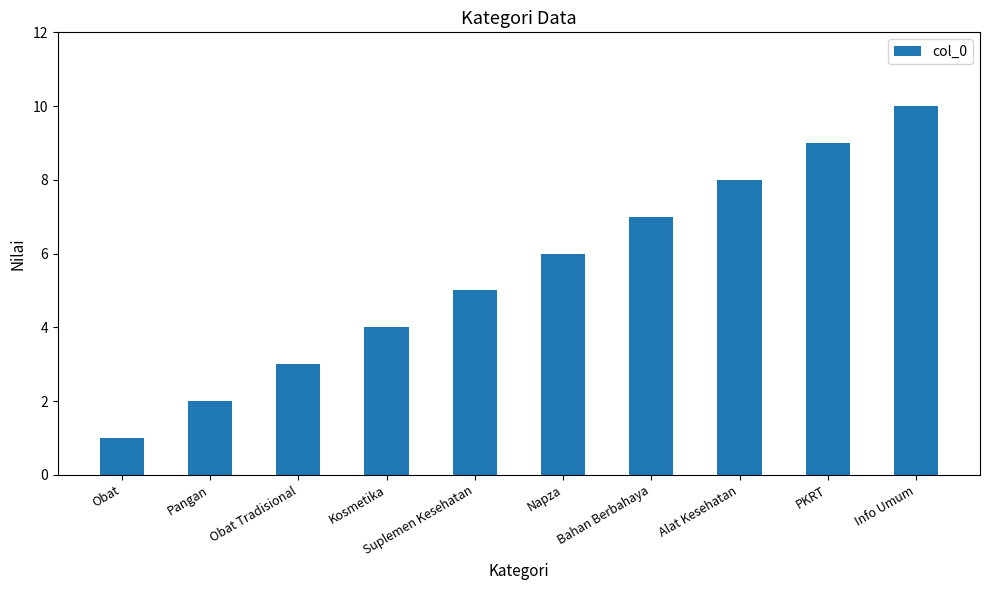

Reading left to right, extract all data points from this chart.

Obat=1	Pangan=2	Obat Tradisional=3	Kosmetika=4	Suplemen Kesehatan=5	Napza=6	Bahan Berbahaya=7	Alat Kesehatan=8	PKRT=9	Info Umum=10